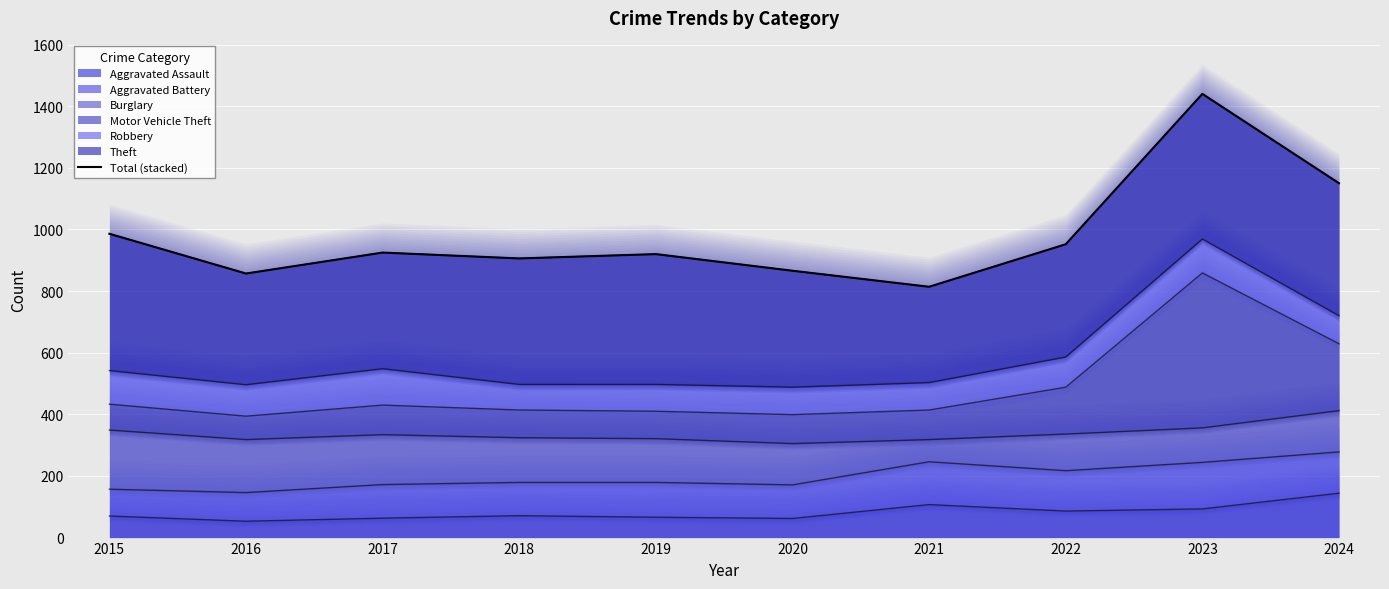

List the labels in order of value, smallest first.

2021, 2016, 2020, 2018, 2019, 2017, 2022, 2015, 2024, 2023